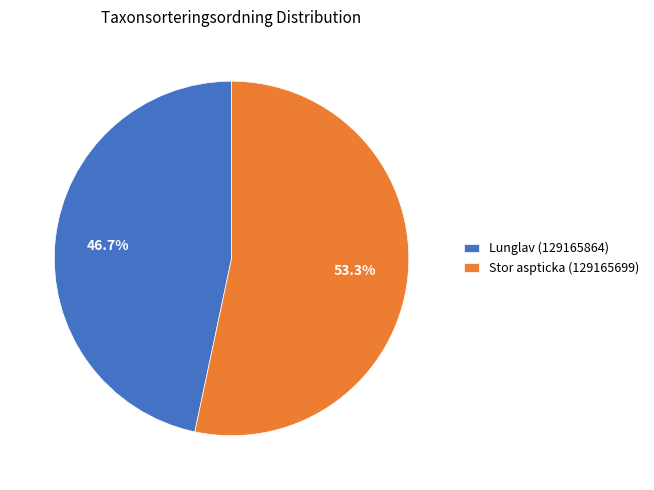

Is it true that Lunglav (129165864) is 34% of the pie?

False